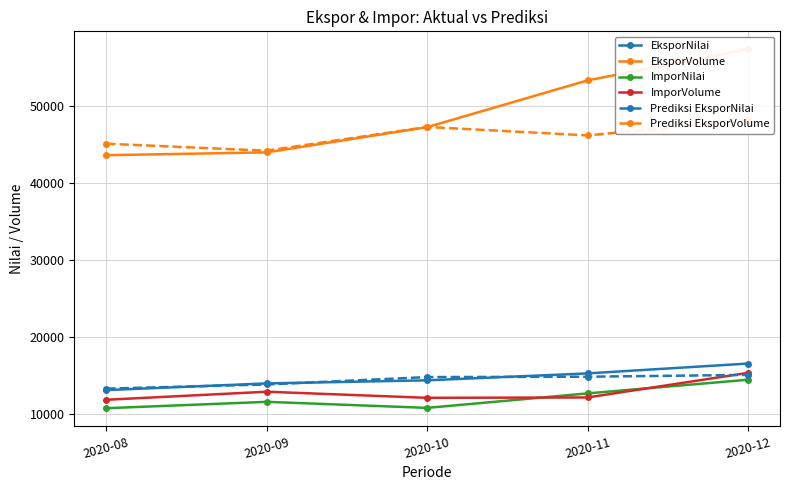

What is the greatest value displayed?

57324.0